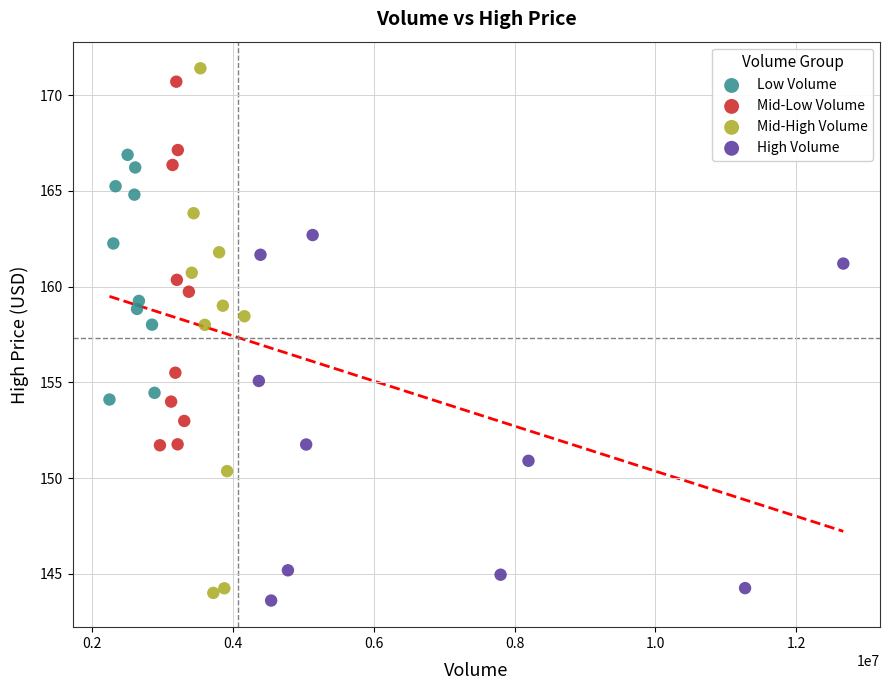

Which series contains the highest Y value?

Mid-High Volume